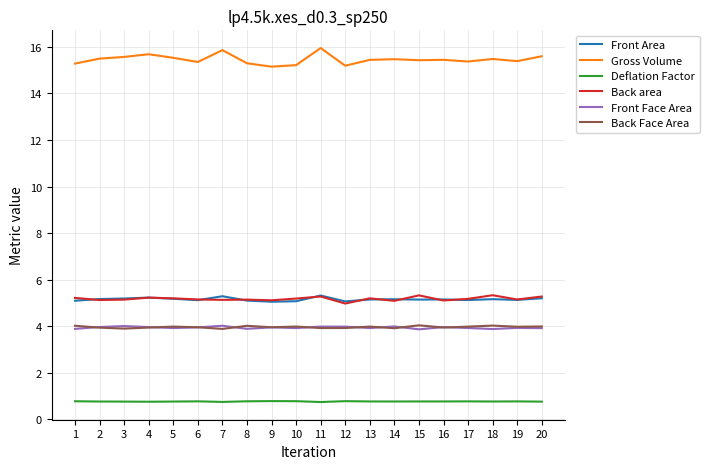

Which series has the largest total across all categories?

Gross Volume